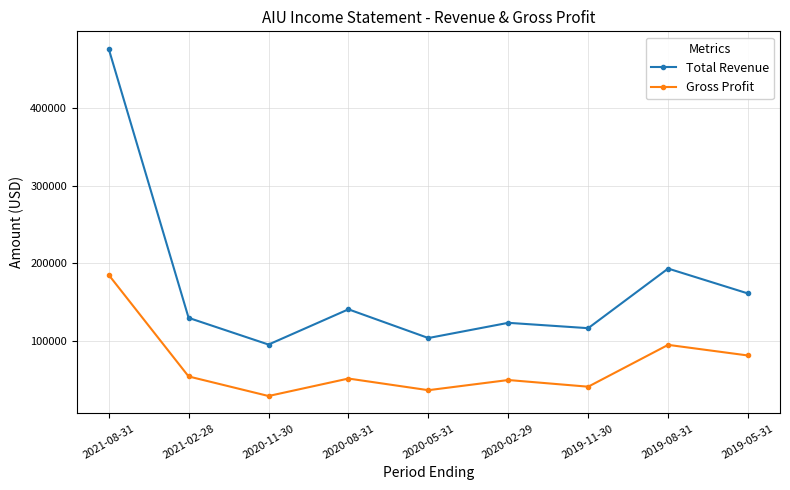

Which series has the largest total across all categories?

Total Revenue